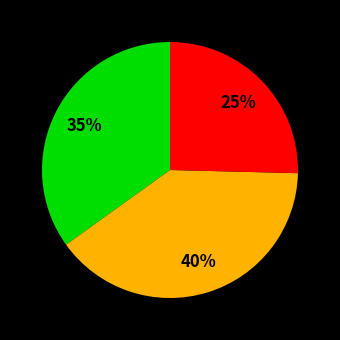

To the nearest percent, what is the average slice percentage?

33%